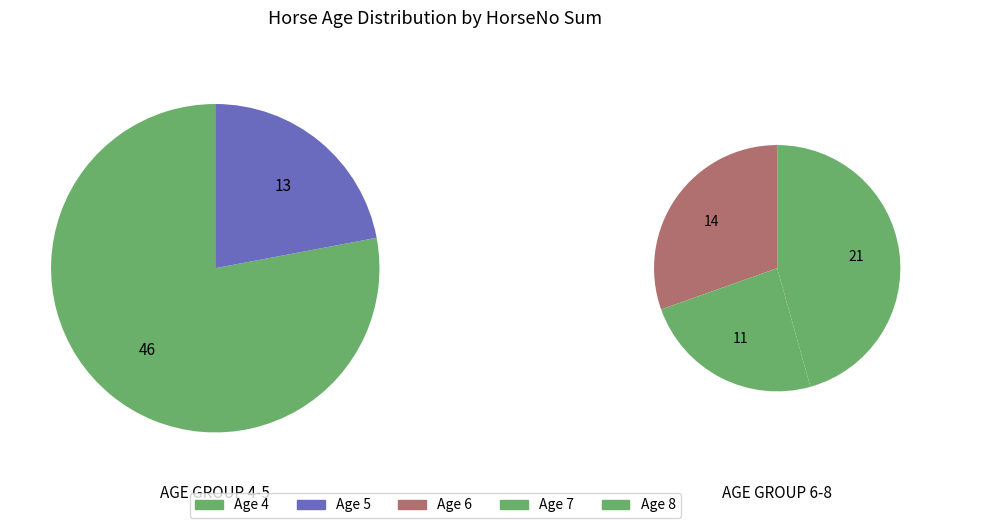

To the nearest percent, what percentage of the pie is age_7?

13%